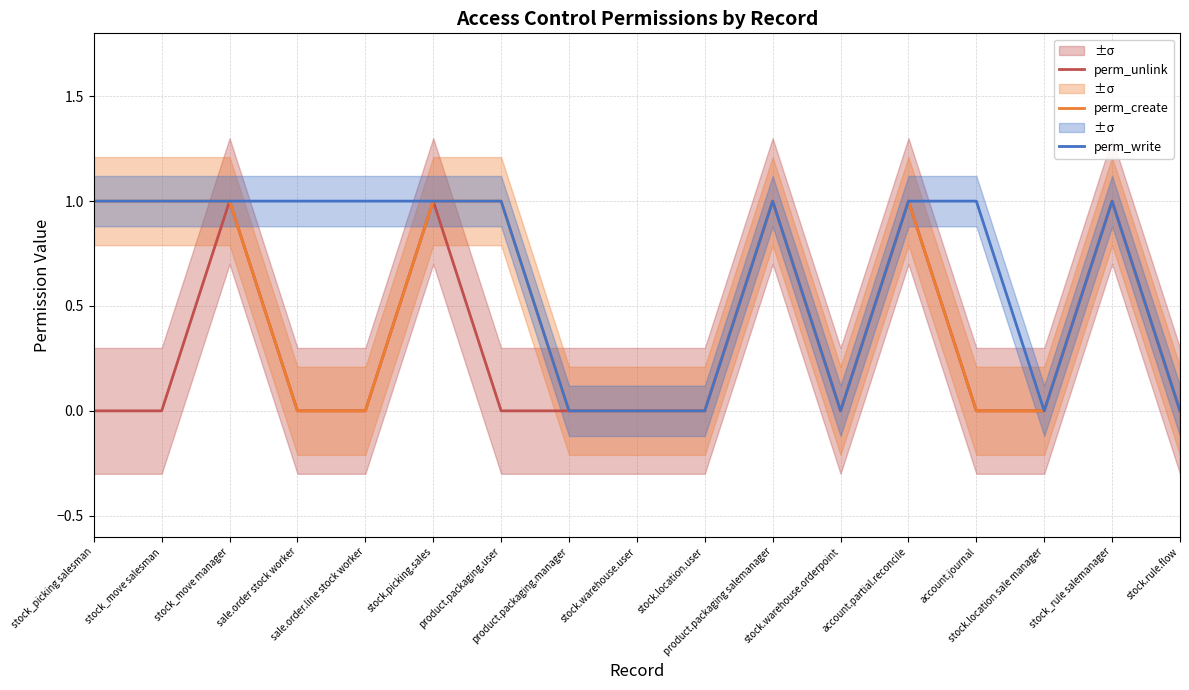

Which category has the highest value across all series?

stock_move manager